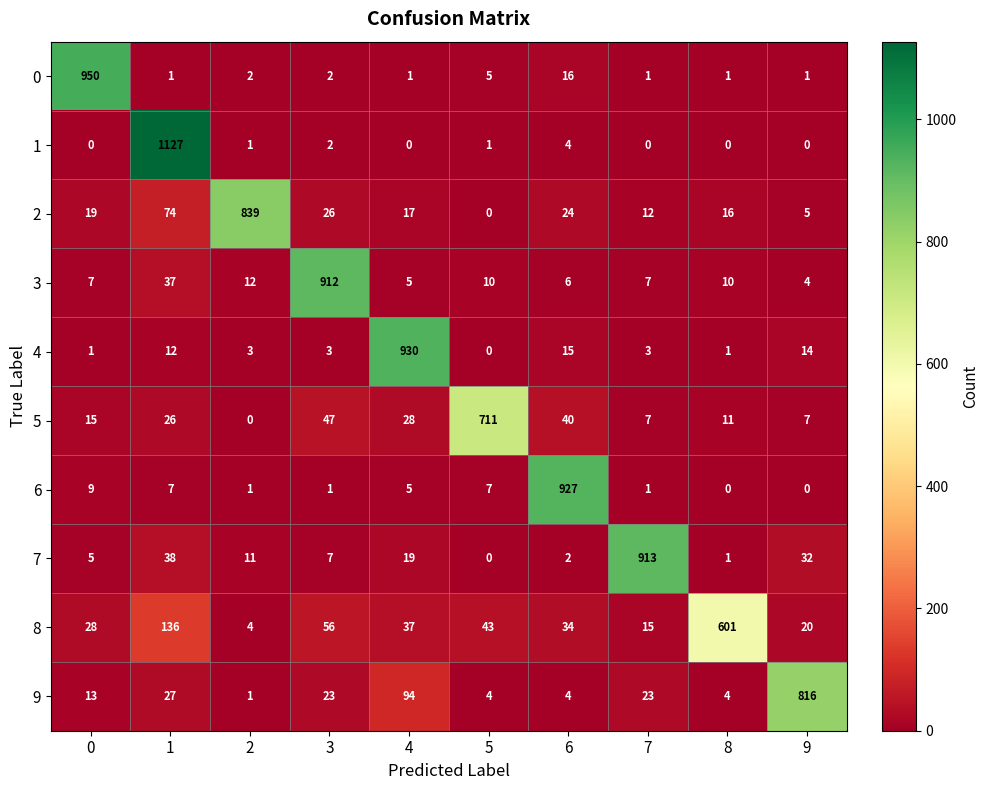

Count the number of categories in the chart.

10